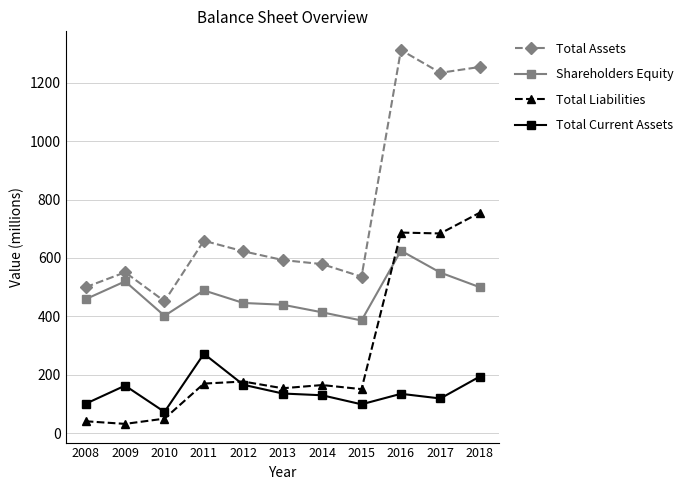

The Total Current Assets series shows 135 at 2016. True or false?

True